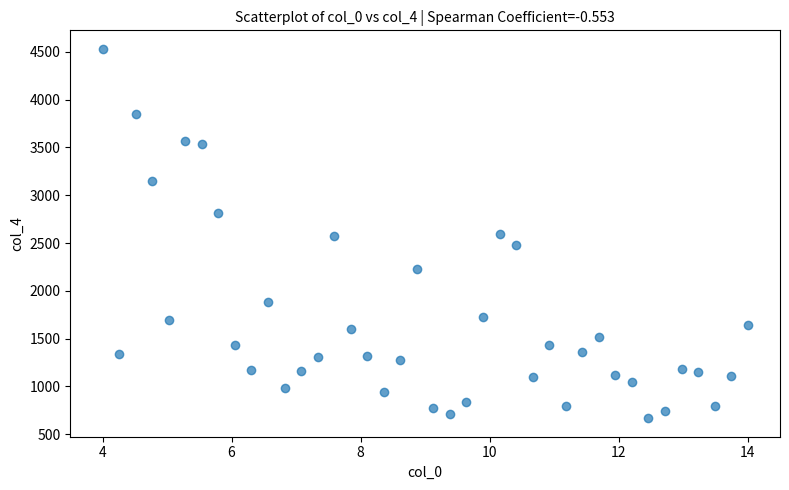

What is the range of Y values (max minus min)?

3864.7